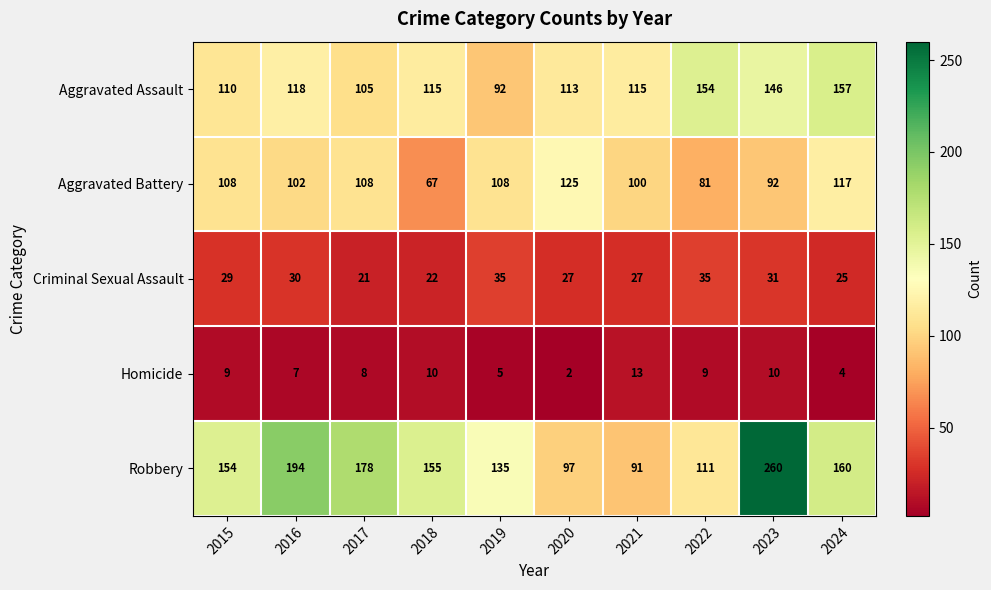

What is the approximate value of Robbery at 2024?

160